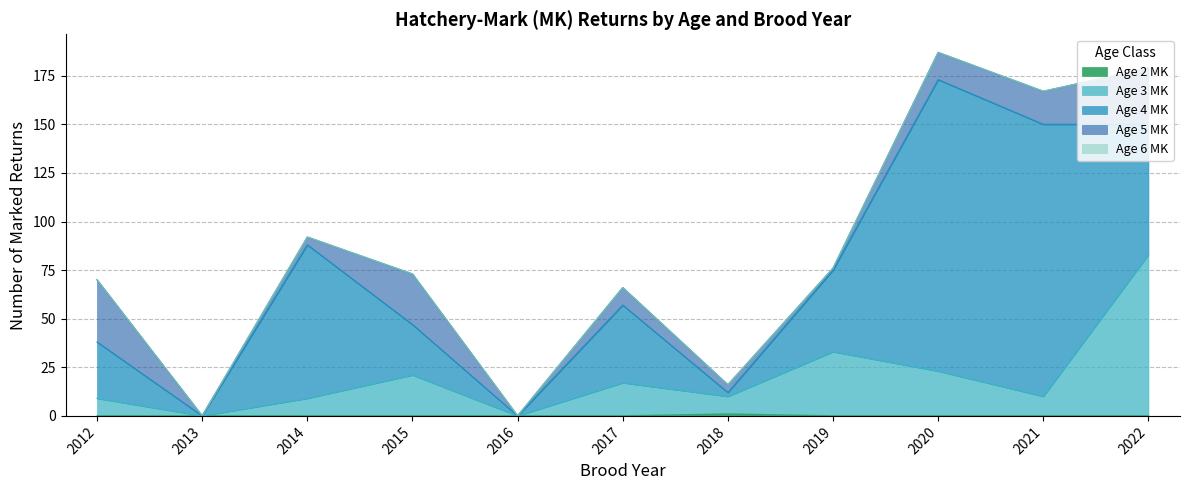

What are all the series names shown in the legend?

Age 2 MK, Age 3 MK, Age 4 MK, Age 5 MK, Age 6 MK